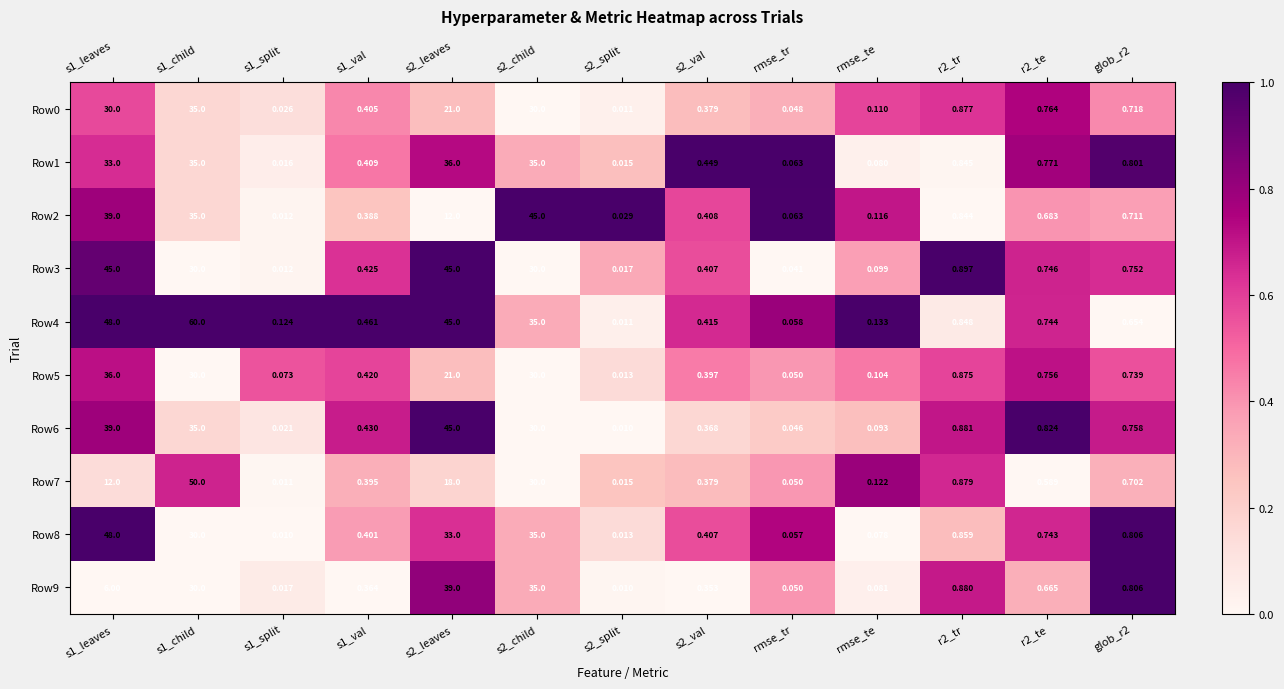

How many distinct data groups are displayed?

10